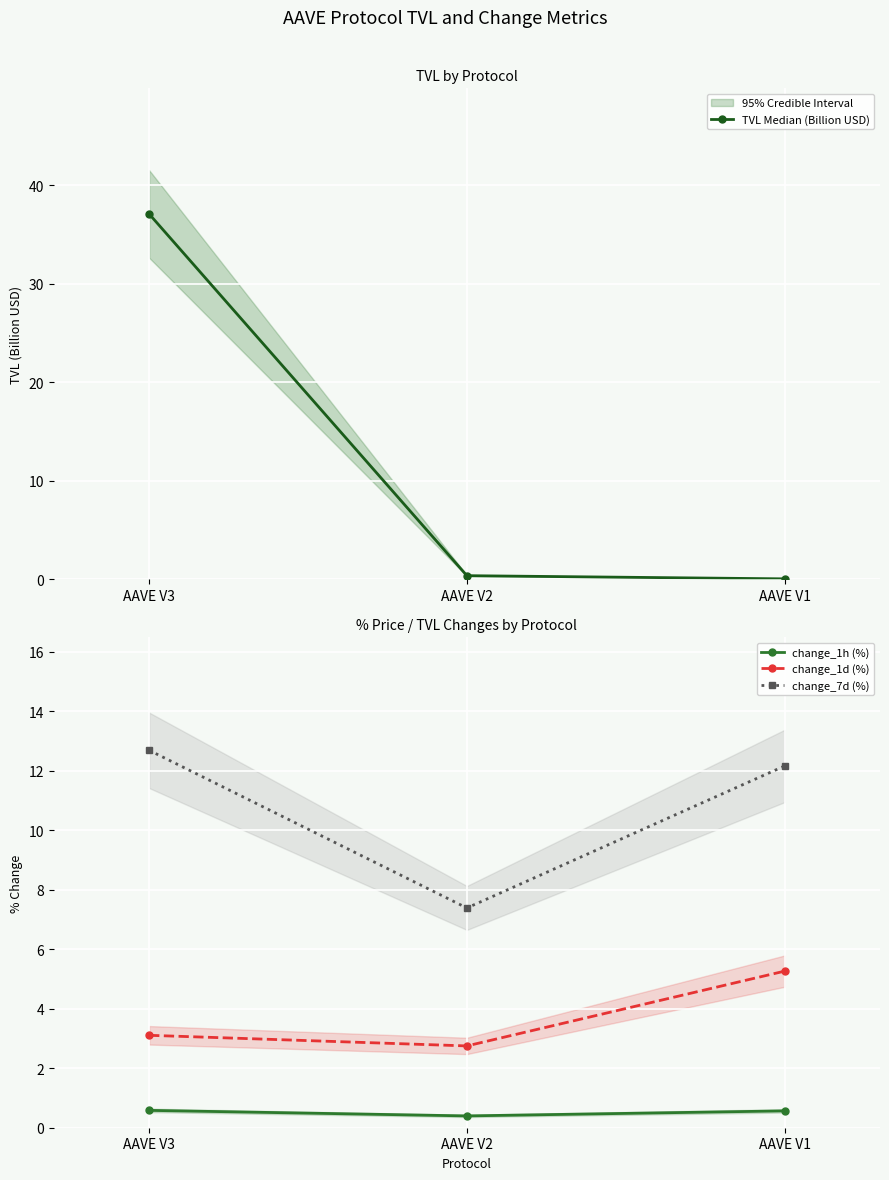

Is the value of change_1d (%) at AAVE V3 greater than the value of TVL Median (Billion USD) at AAVE V3?

No